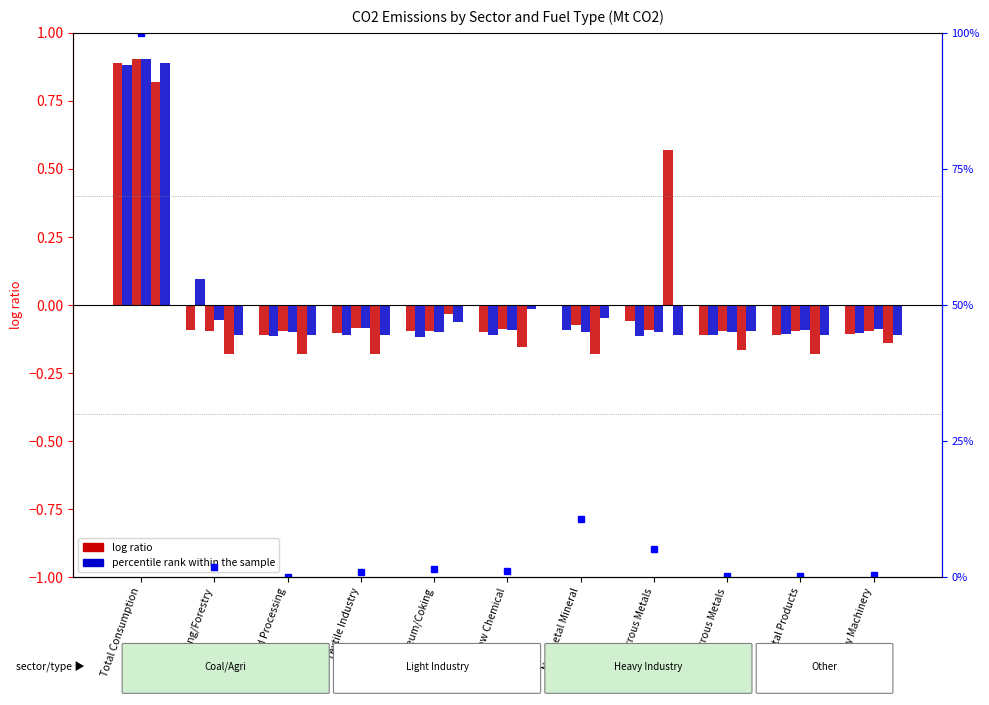

The value of Gasoline at Ordinary Machinery is -0.1. True or false?

True